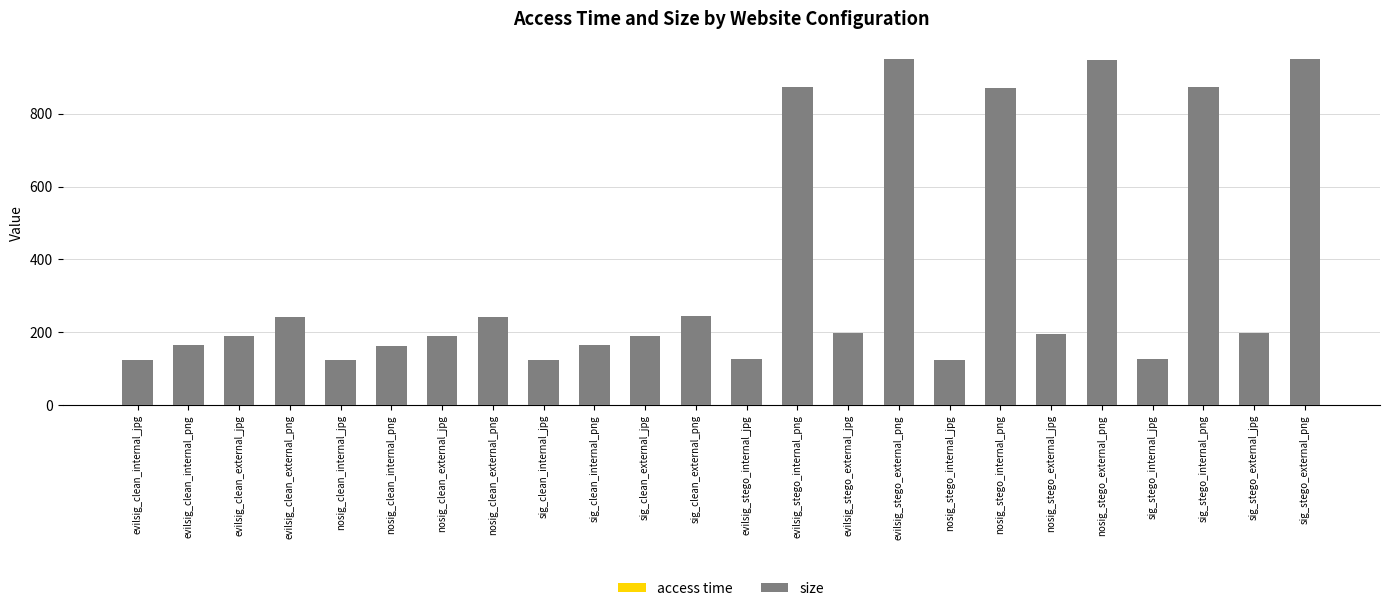

How many distinct data groups are displayed?

2